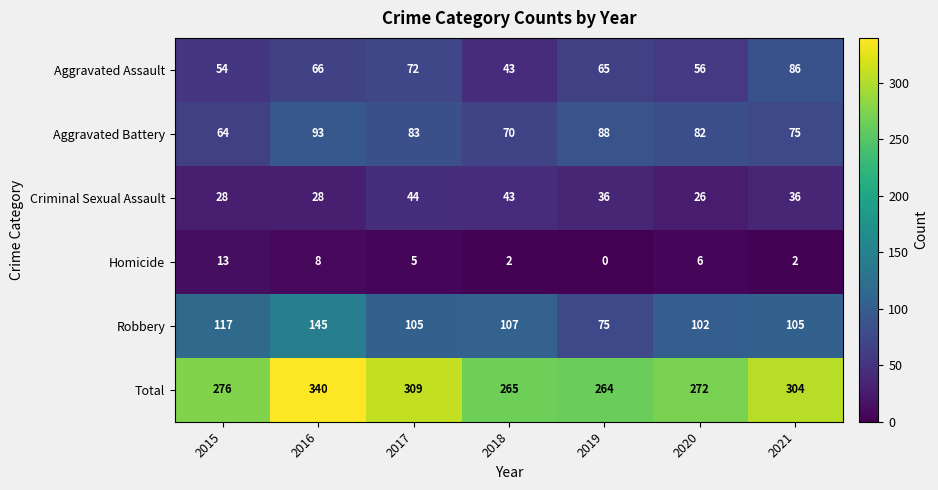

How many data points in Criminal Sexual Assault are less than 36?

3